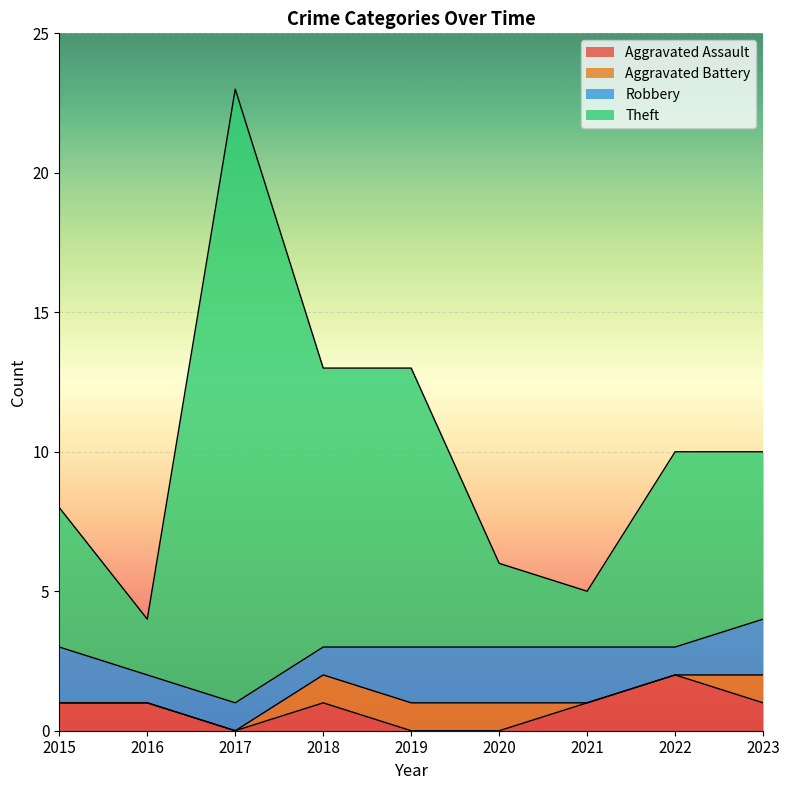

The value of Theft at 2021 is 5. True or false?

True